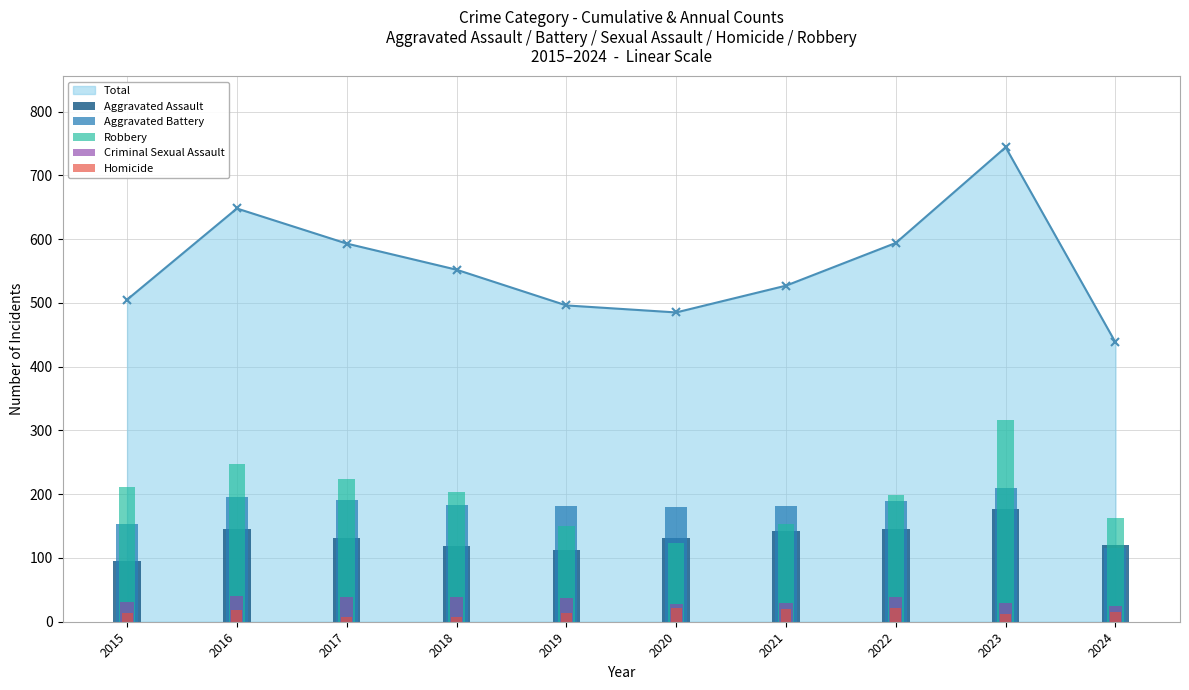

Which has a higher value, 2023 or 2015?

2023